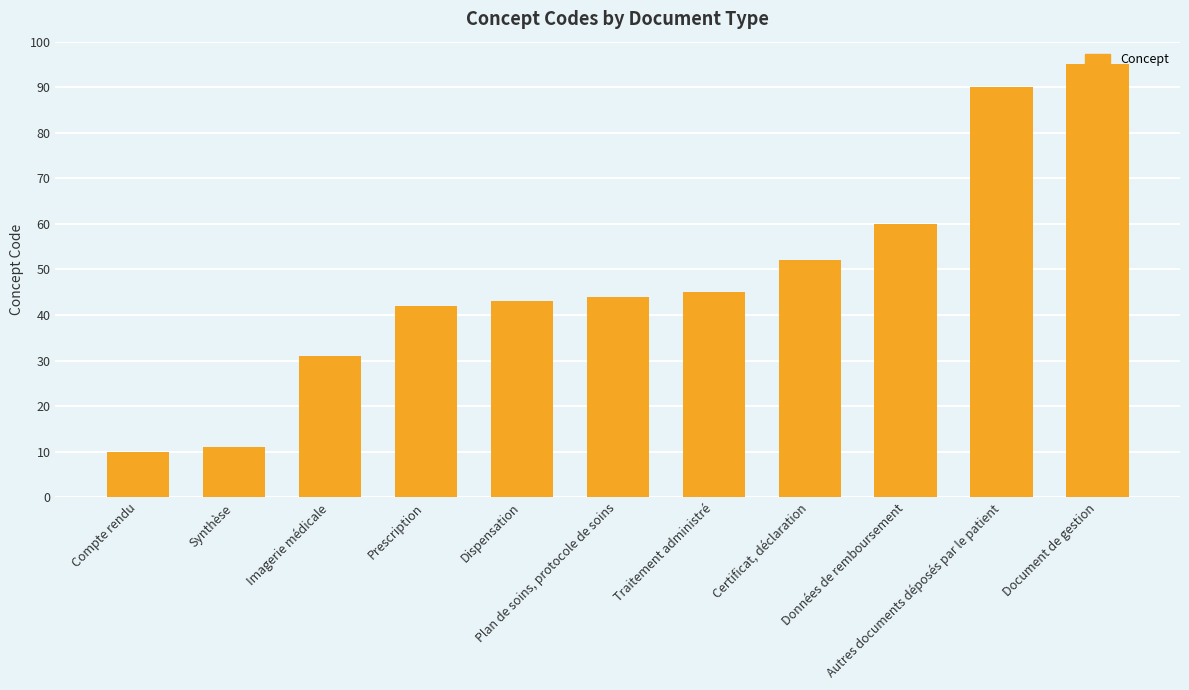

What is the average value?

48